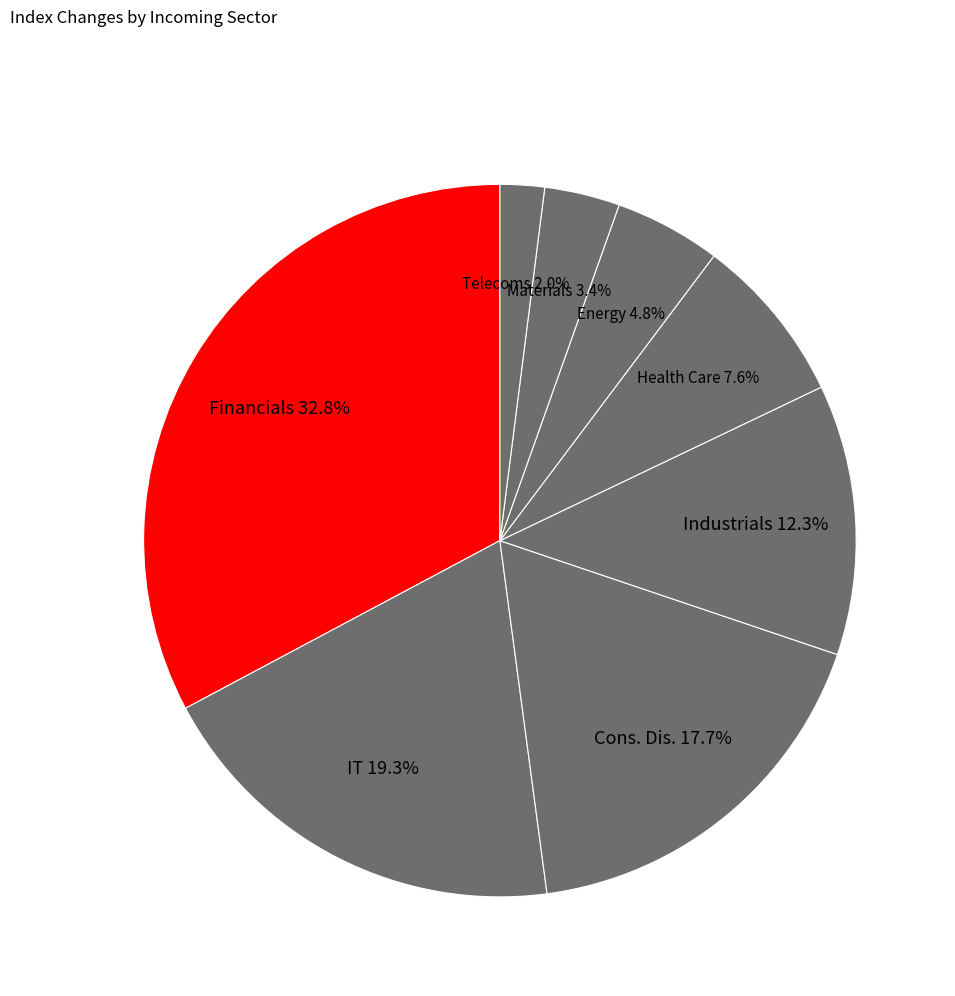

What portion of the pie excludes Energy?

95.2%